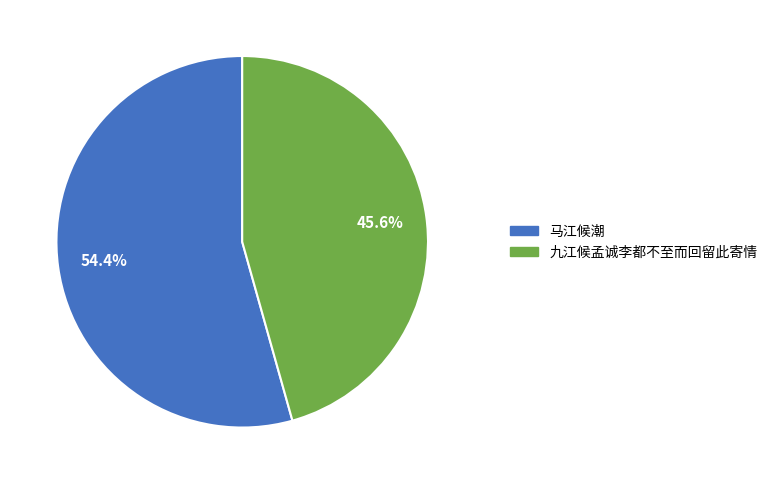

To the nearest percent, what portion does 九江候孟诚李都不至而回留此寄情 represent?

46%